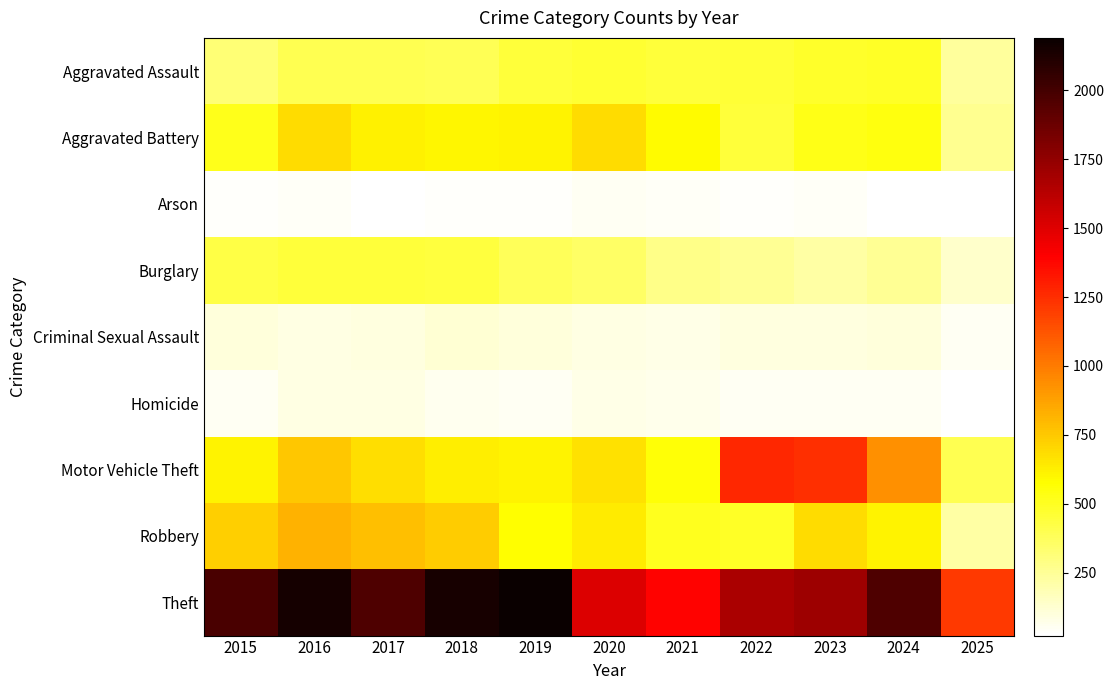

At which category is the sum across all series the highest?

2016